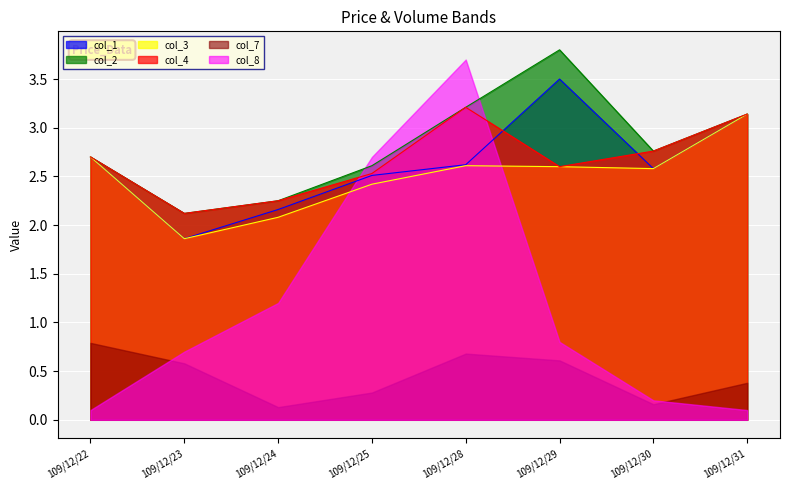

What is the minimum value shown in the chart?

0.1